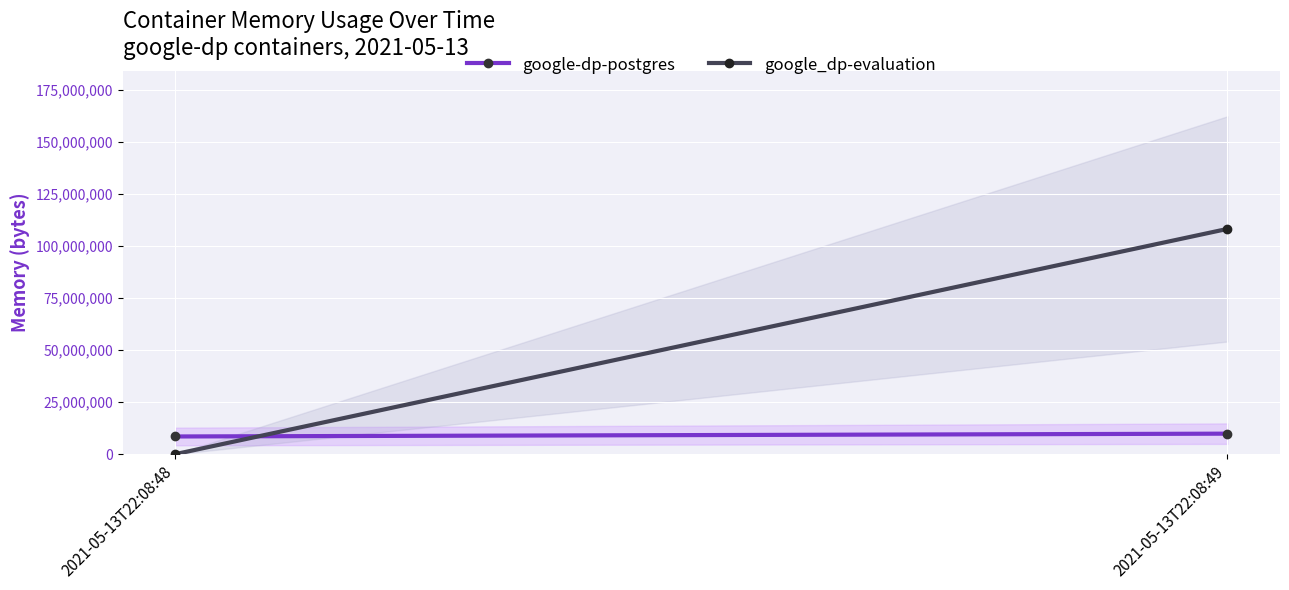

Rank the series at 2021-05-13T22:08:49 from lowest to highest value.

google-dp-postgres, google_dp-evaluation